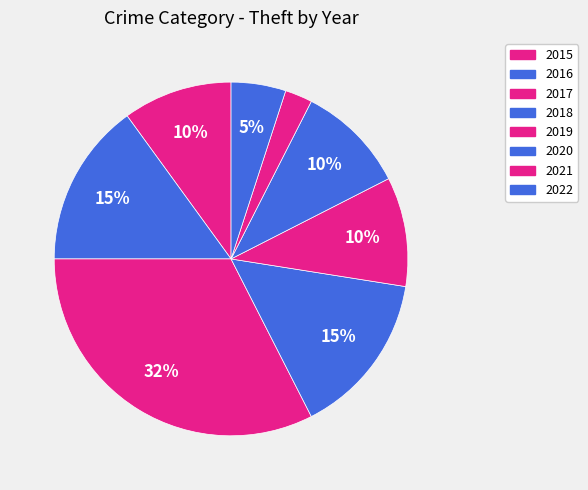

Approximately how many times larger is the value at 2022 compared to 2016?

0.3